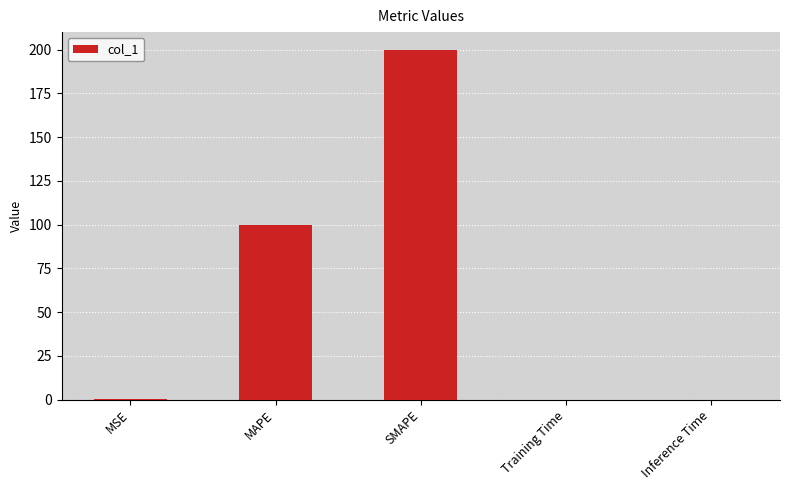

What is the maximum value shown in the chart?

200.0